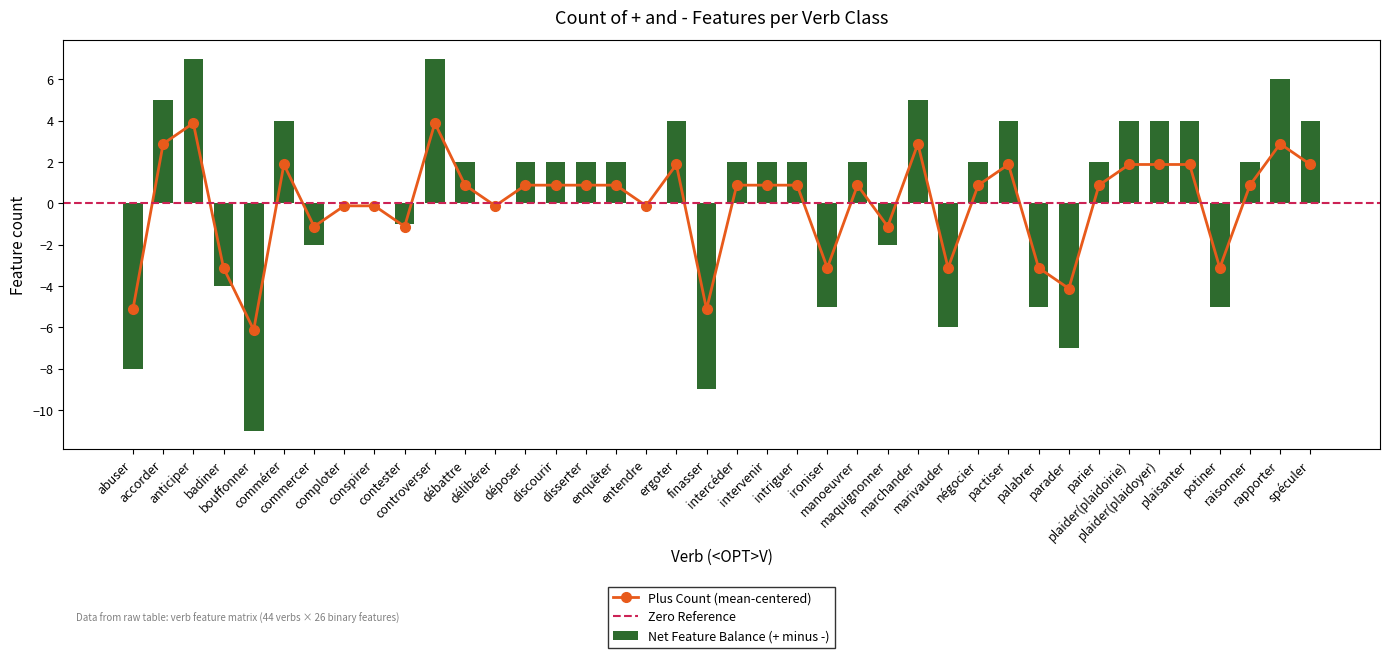

What is the maximum value for Net Feature Balance (+ minus -)?

7